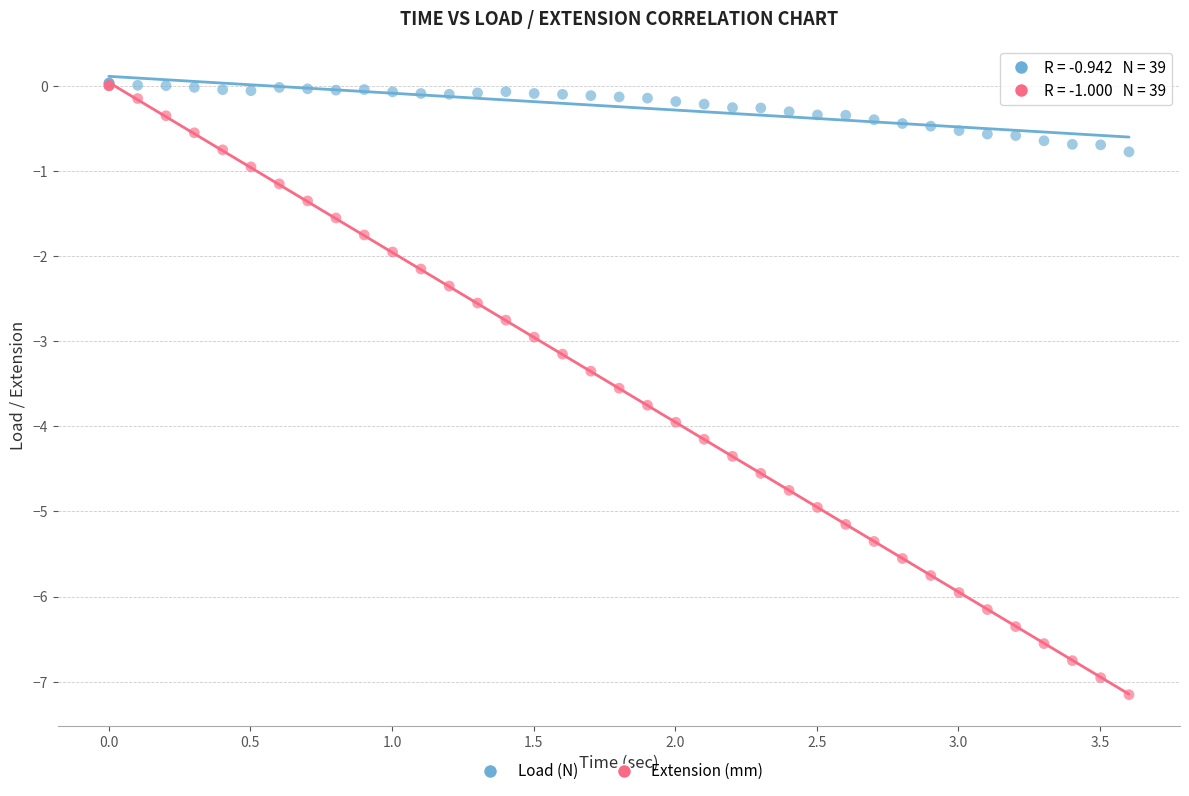

Which series has the largest Y range (max minus min)?

Extension (mm)